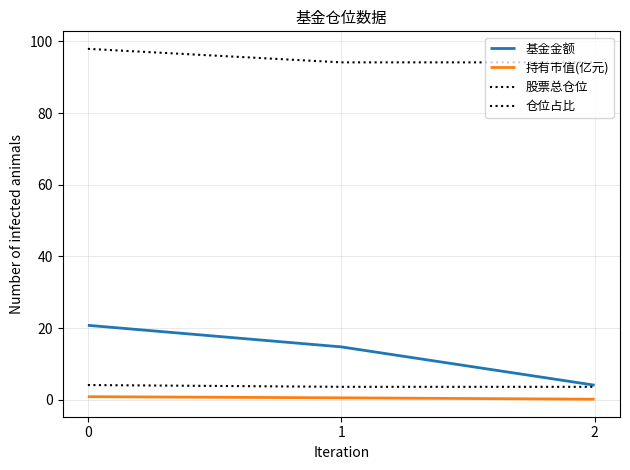

List the labels in order of 基金金额 value, smallest first.

2, 1, 0